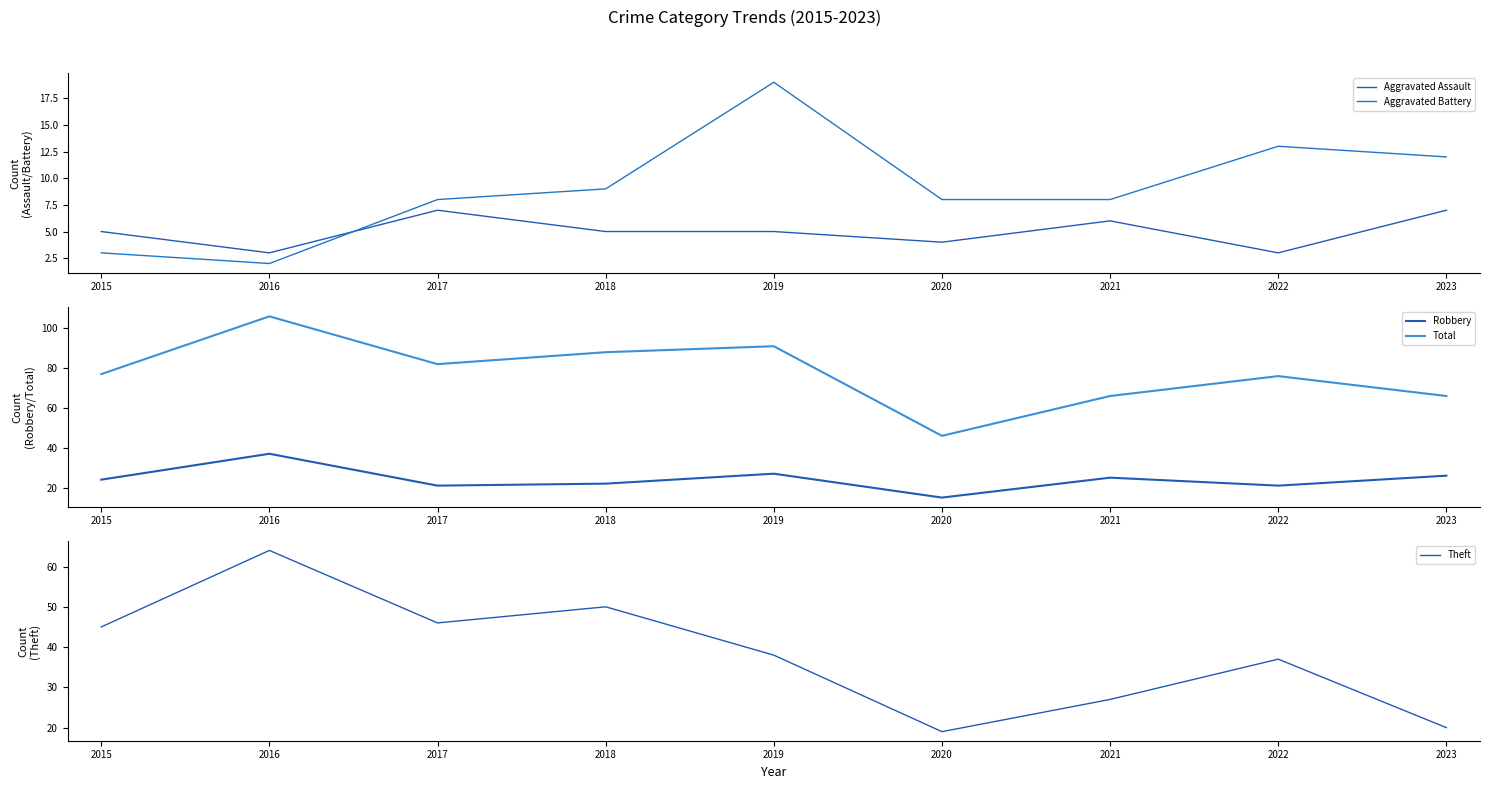

What is the value of the Robbery point at the 6th from the left?

15